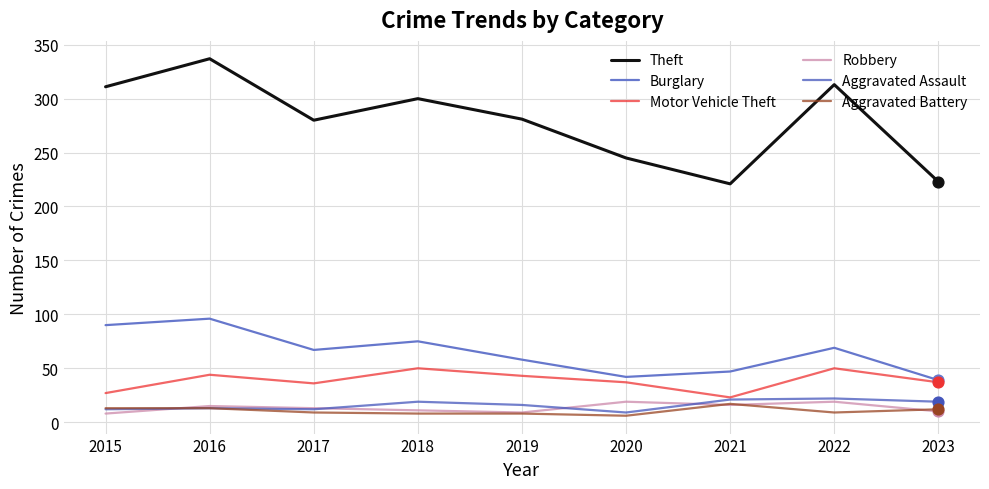

At how many categories does at least one series exceed 117?

9